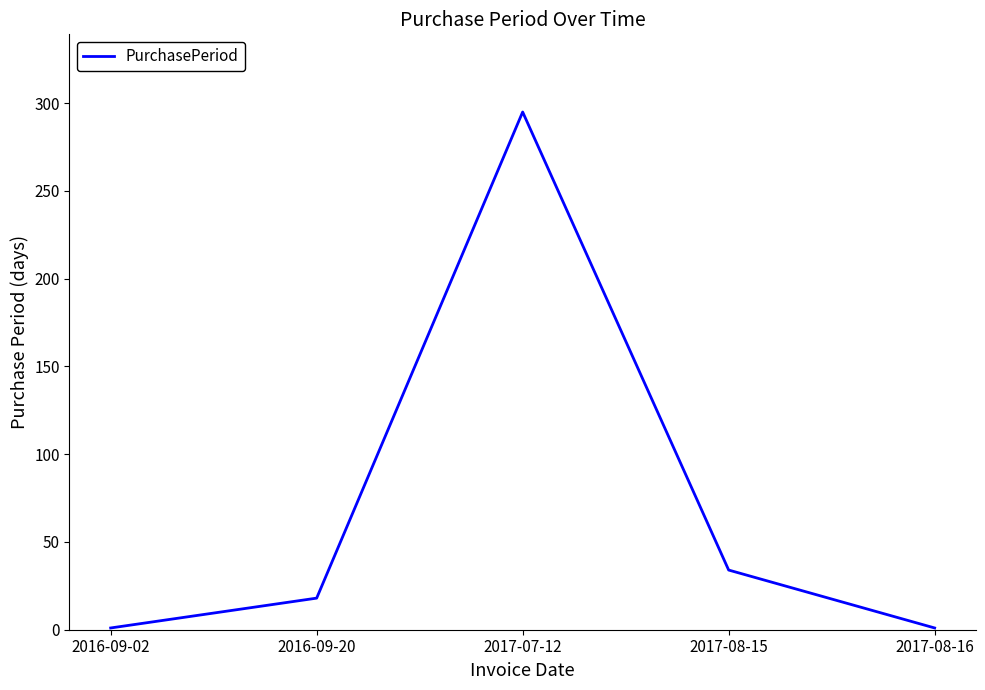

What is the difference between the values at 2017-07-12 and 2016-09-02?

294